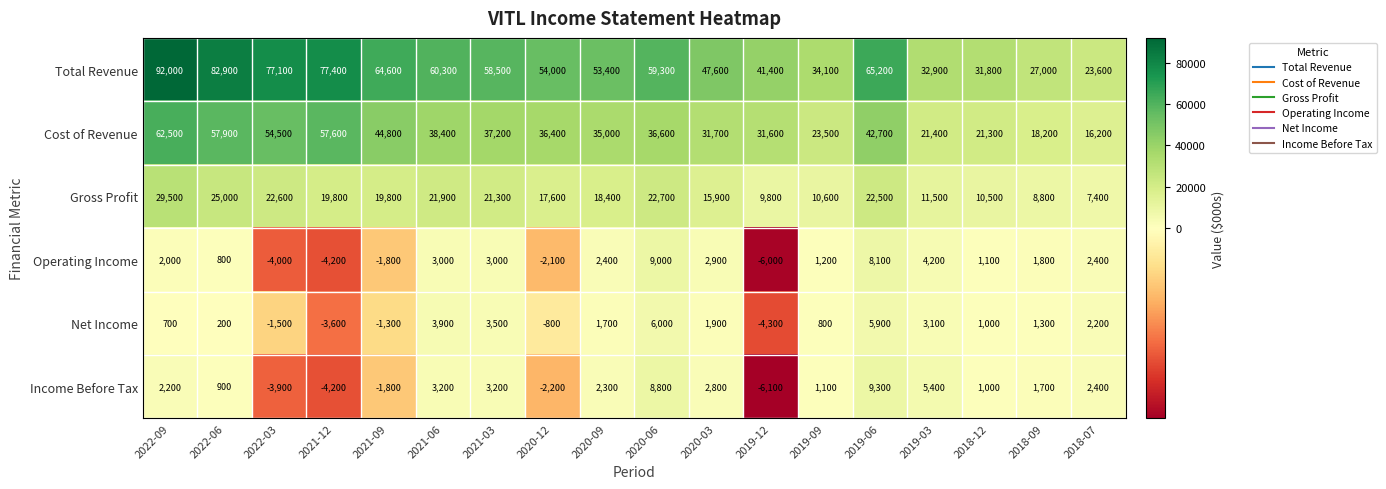

True or false: Operating Income has a value of 1800 at 2018-09.

True